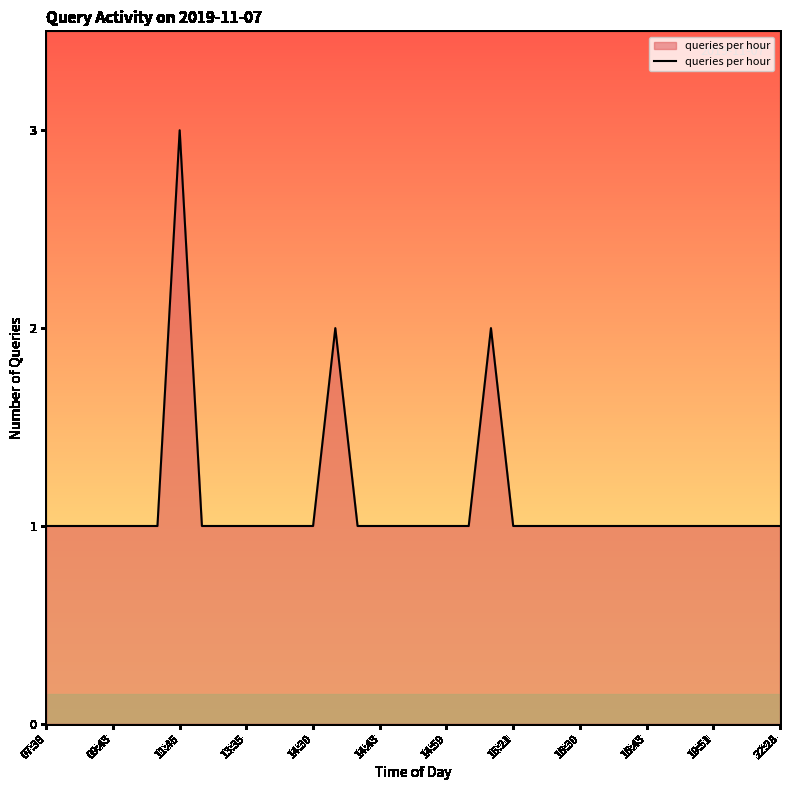

What is the sum of all values?

38